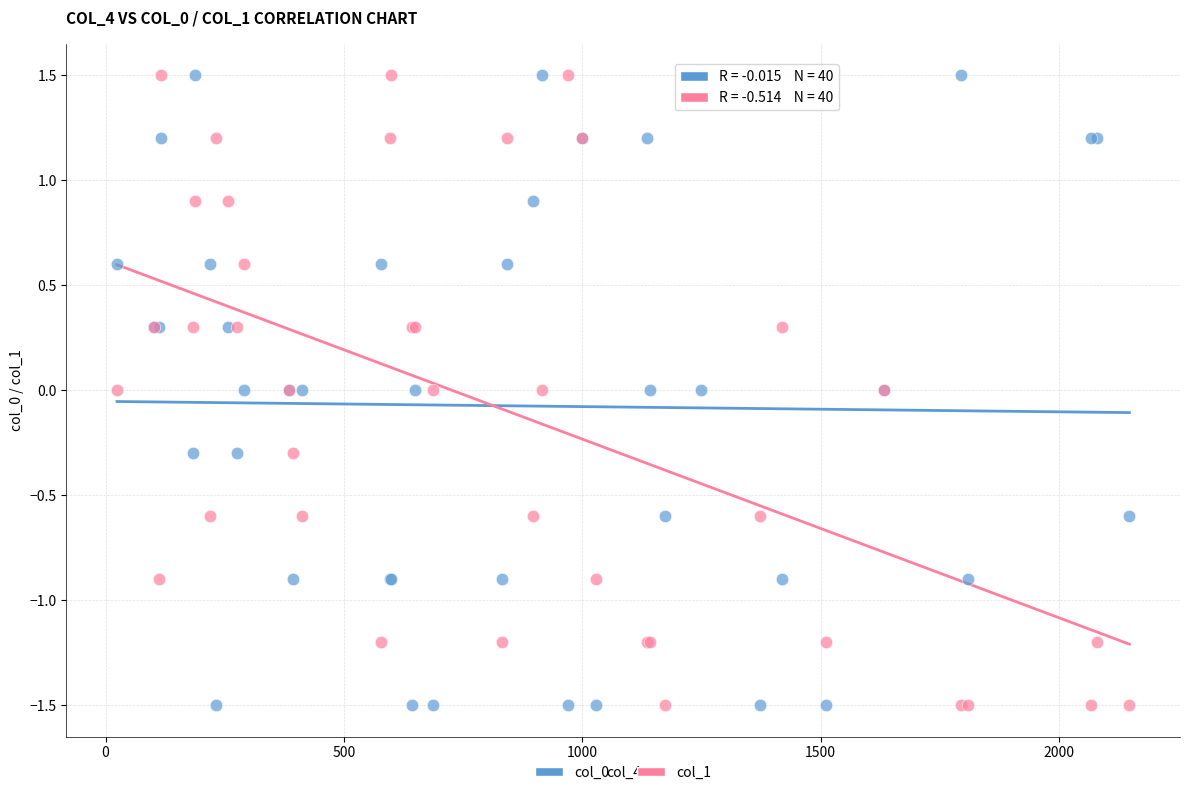

What is the X range (max minus min) for the scatter plot?

2123.4